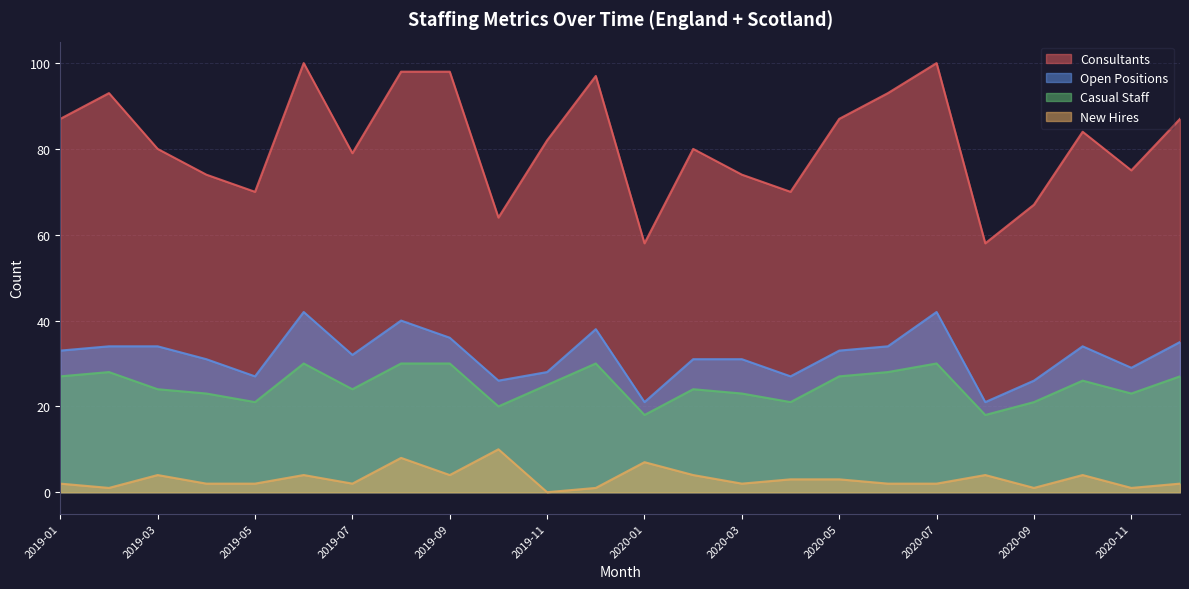

Which series has the largest total across all categories?

Consultants